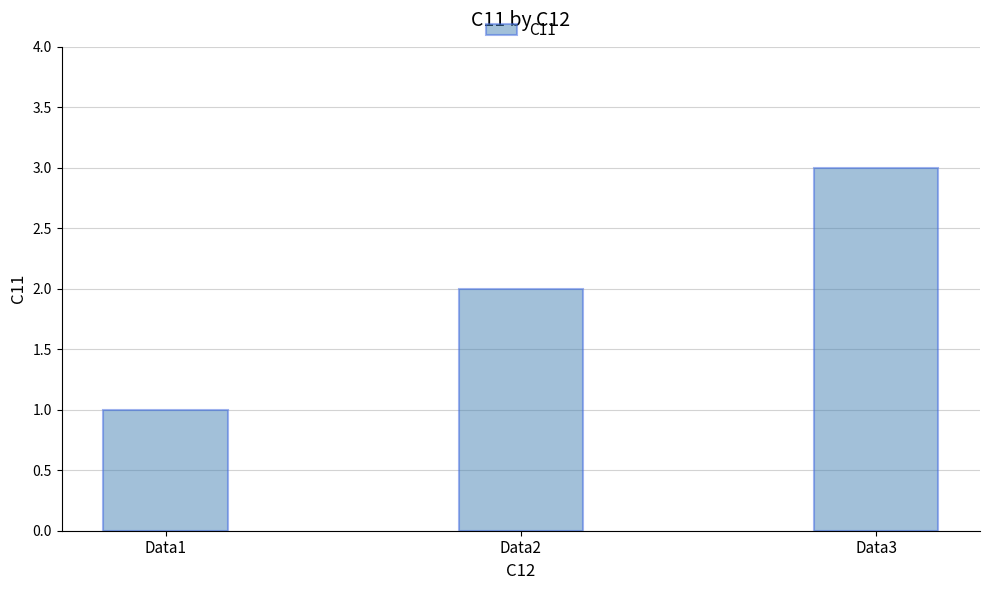

Which label corresponds to the smallest value in the chart?

Data1